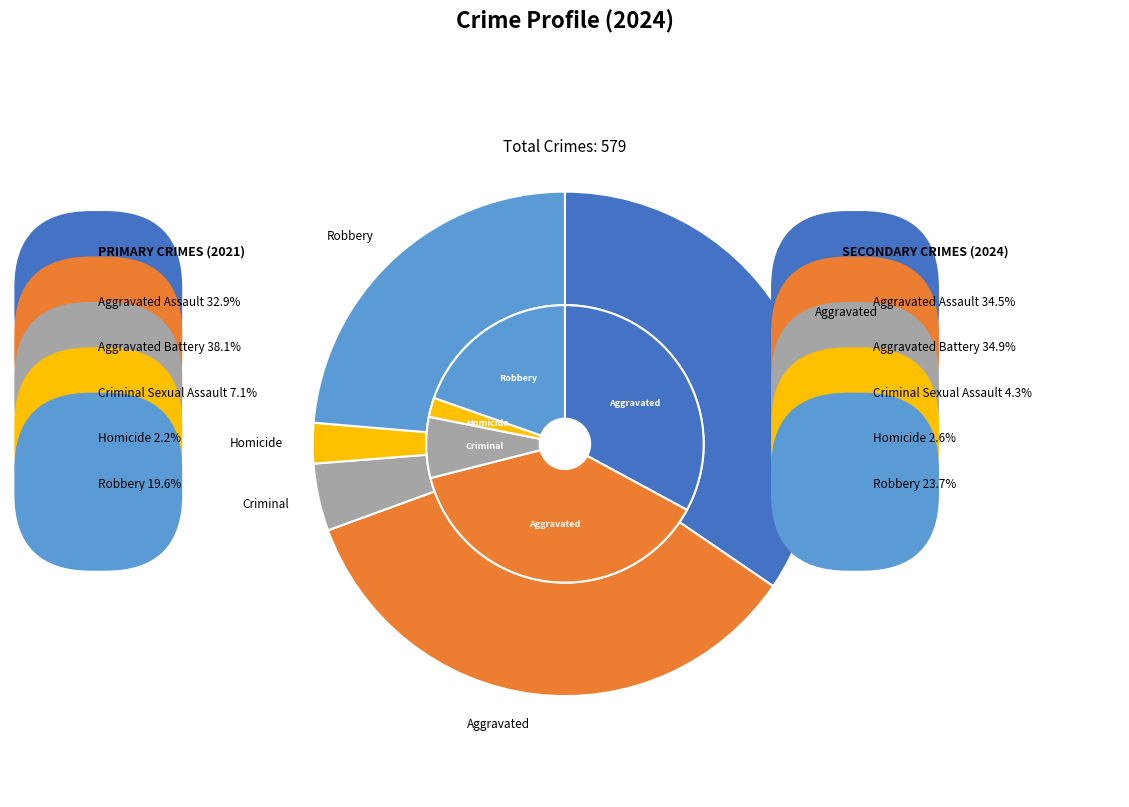

Is it true that values_2024 is 47% of the pie?

False